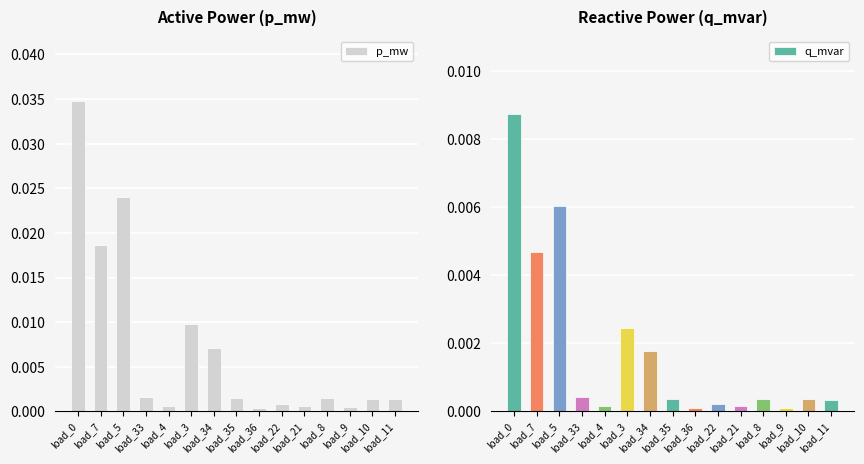

List the labels in order of q_mvar value, largest first.

load_0, load_5, load_7, load_3, load_34, load_33, load_35, load_8, load_10, load_11, load_22, load_4, load_21, load_9, load_36